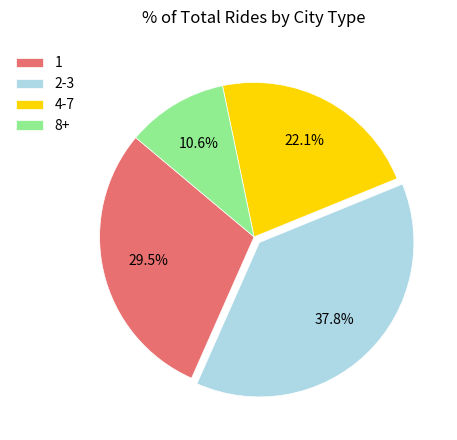

Is there any slice that represents more than half of the pie?

No